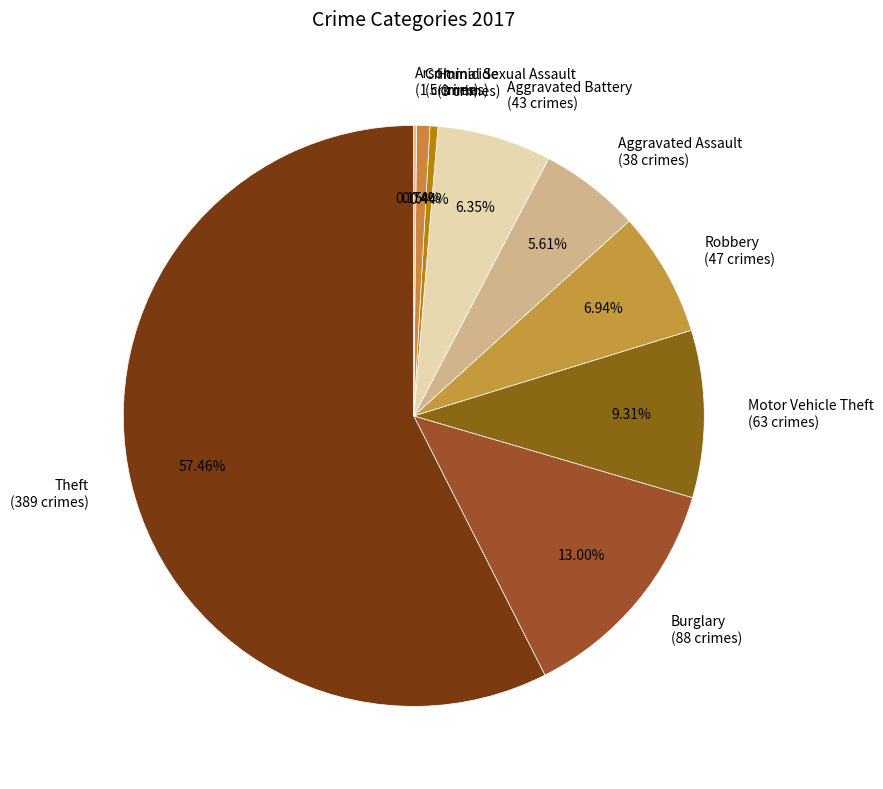

To the nearest percent, what percentage of the pie is Motor Vehicle Theft?

9%